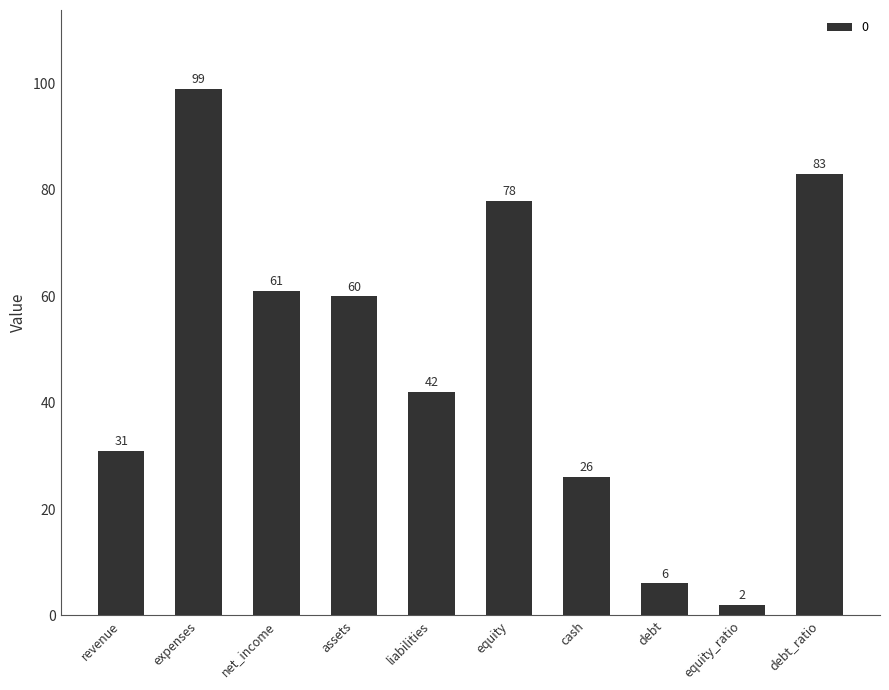

Which label corresponds to the smallest value in the chart?

equity_ratio